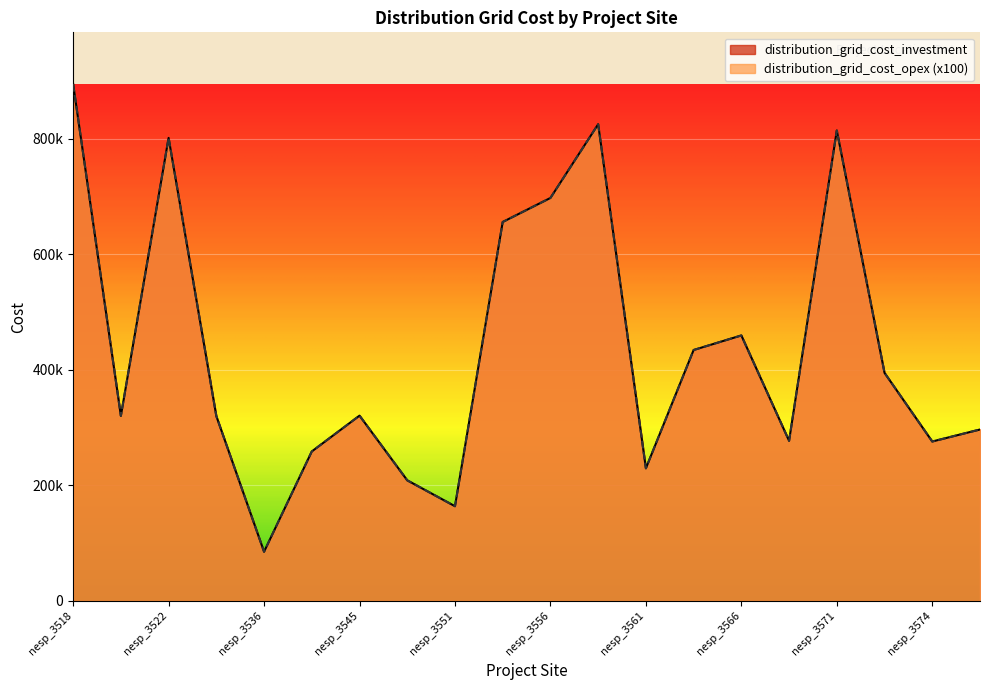

True or false: distribution_grid_cost_opex has more than 2 interior local peaks.

True